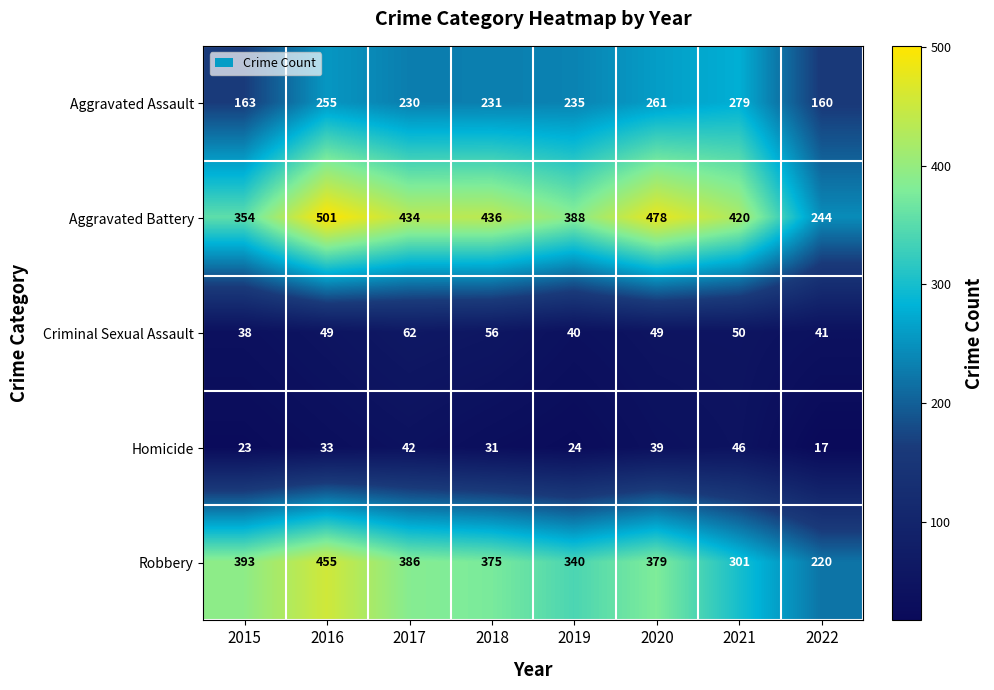

List the series in order of their peak value, highest first.

Aggravated Battery, Robbery, Aggravated Assault, Criminal Sexual Assault, Homicide